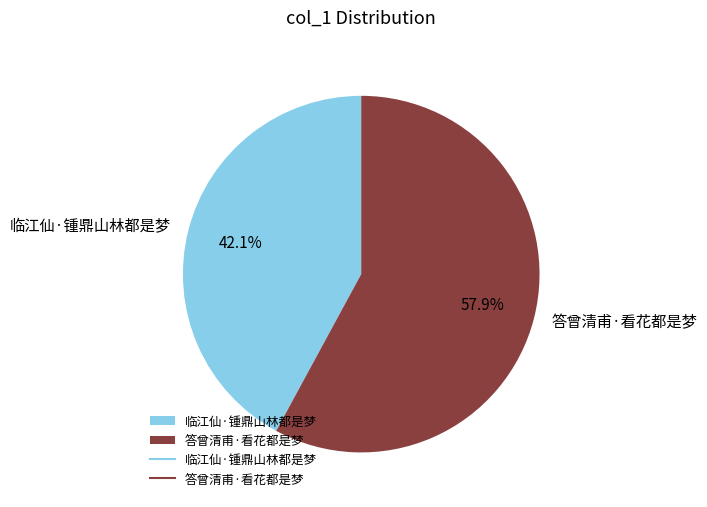

Which slice is the smallest?

临江仙·锺鼎山林都是梦